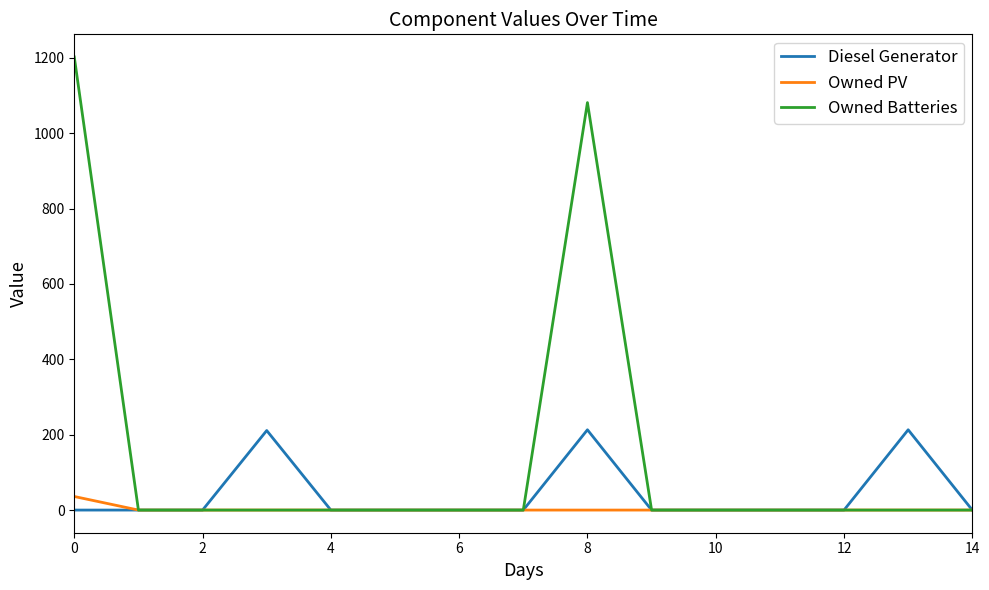

What is the maximum value shown in the chart?

1202.0